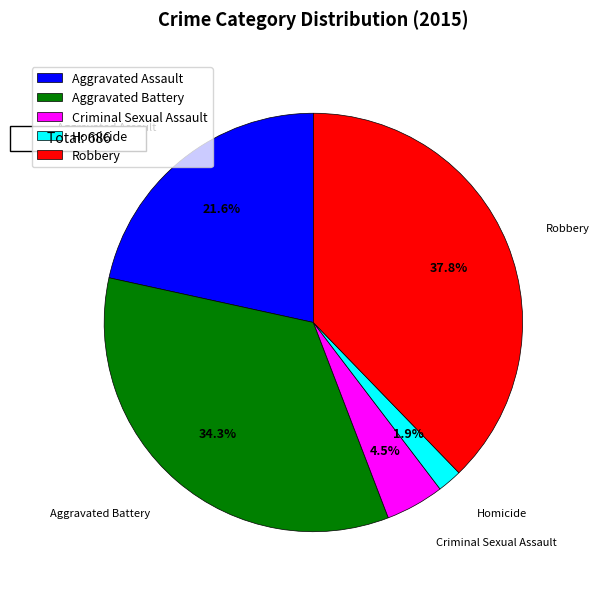

The Aggravated Battery slice represents 34% of the pie. True or false?

True